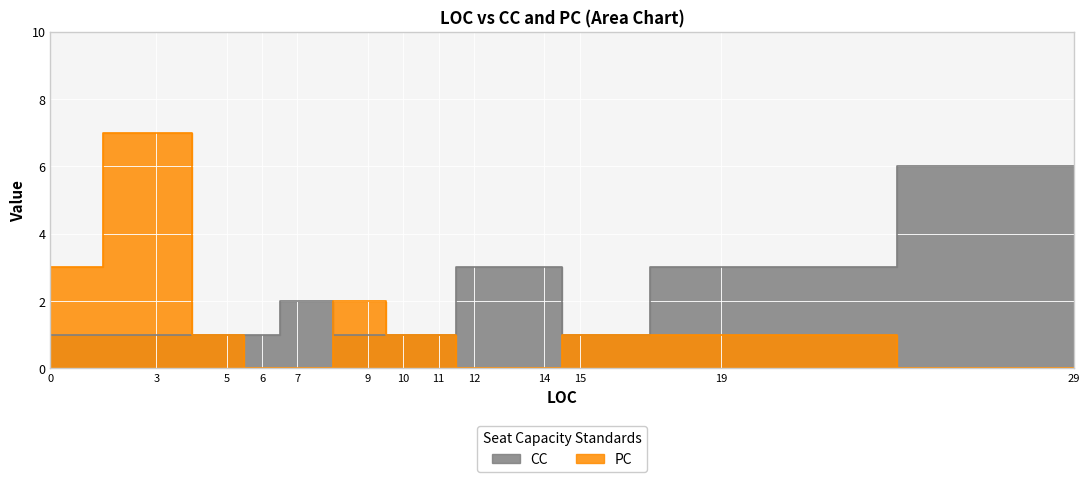

Is the value of CC at 9 greater than the value of PC at 6?

Yes